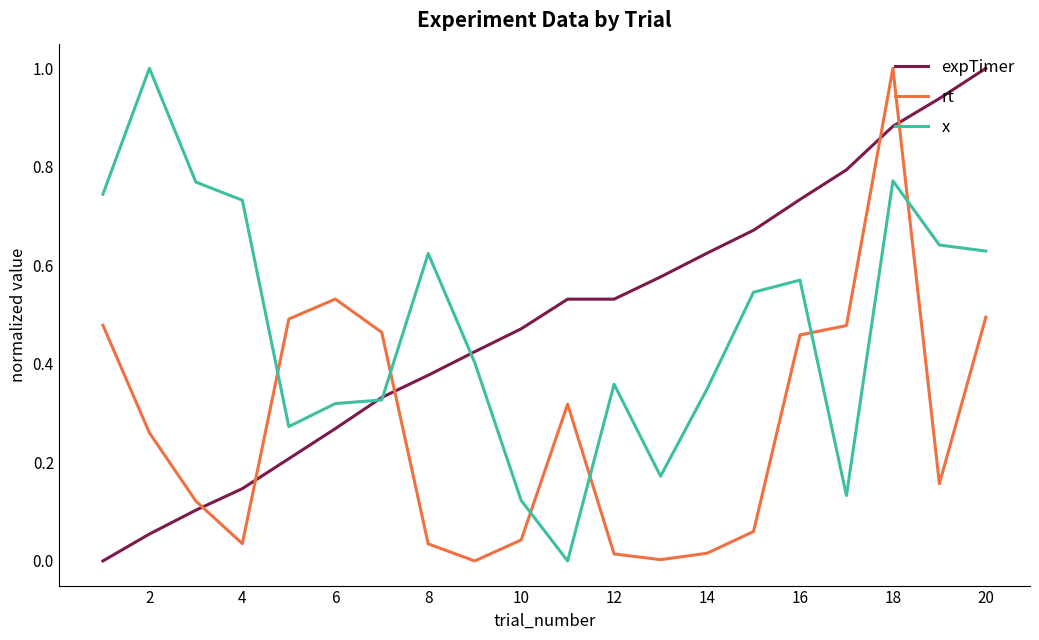

What is the maximum value shown in the chart?

1.0